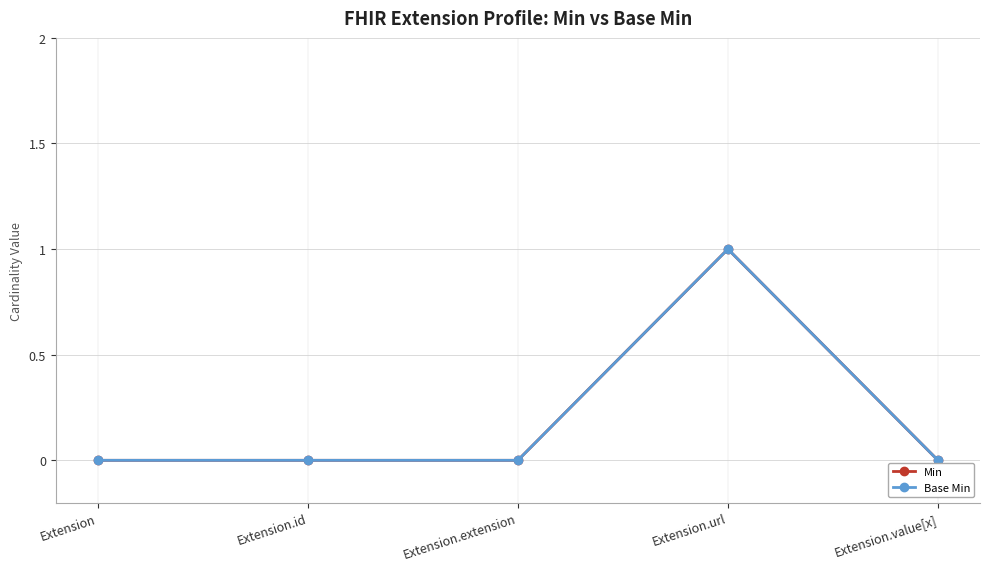

What position from the right is Extension.value[x]?

1